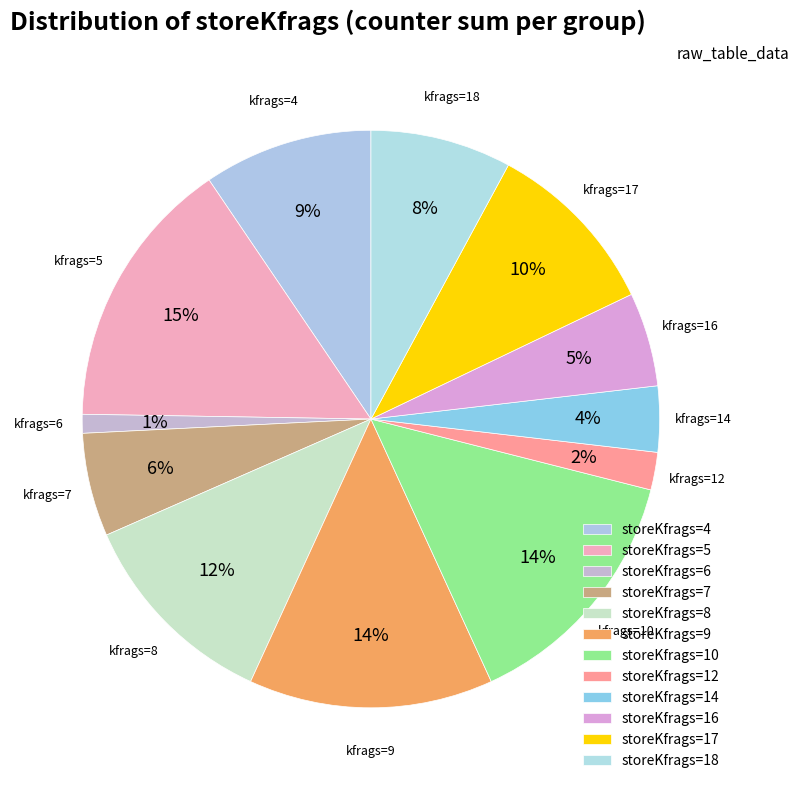

How many segments does this pie chart have?

12